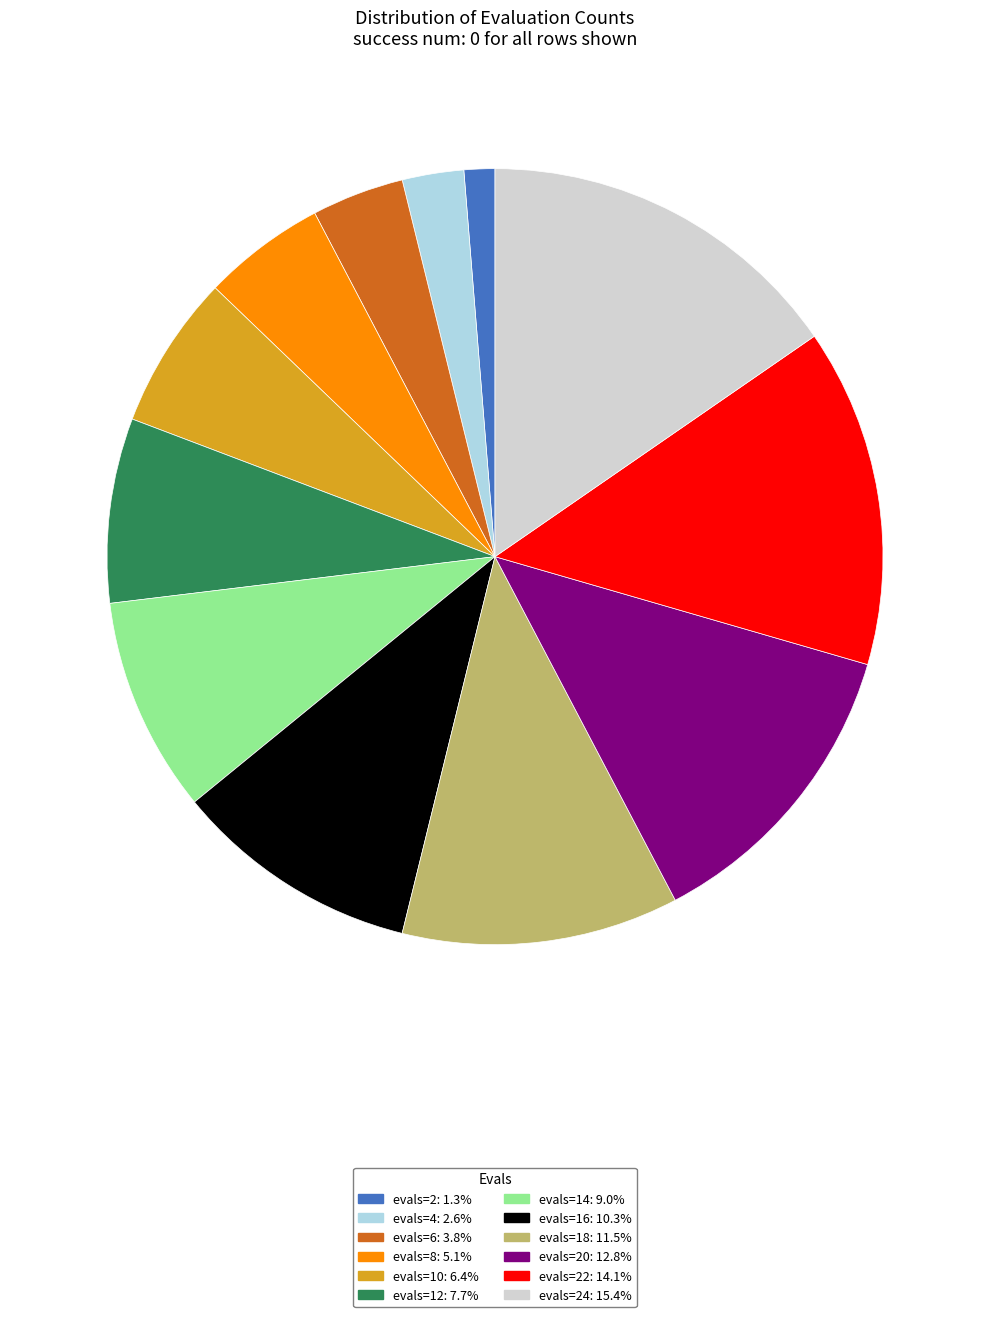

Is there any slice that represents more than half of the pie?

No